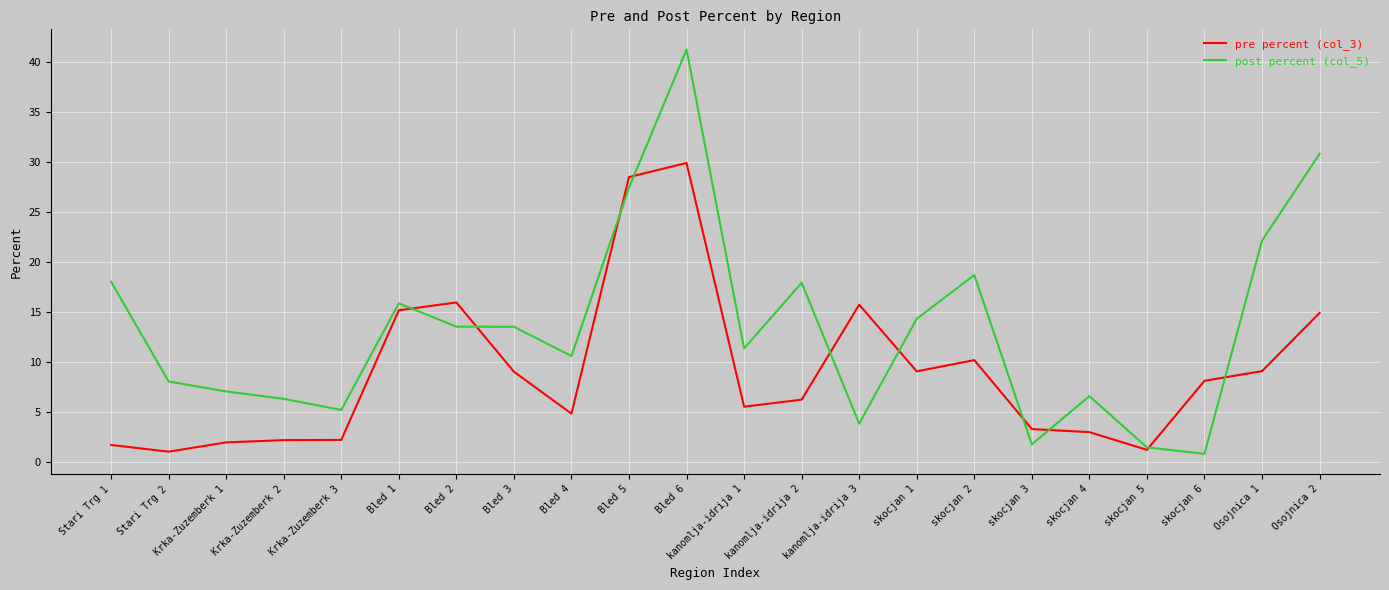

What is the difference between the pre percent (col_3) values at kanomlja-idrija 1 and skocjan 5?

4.3